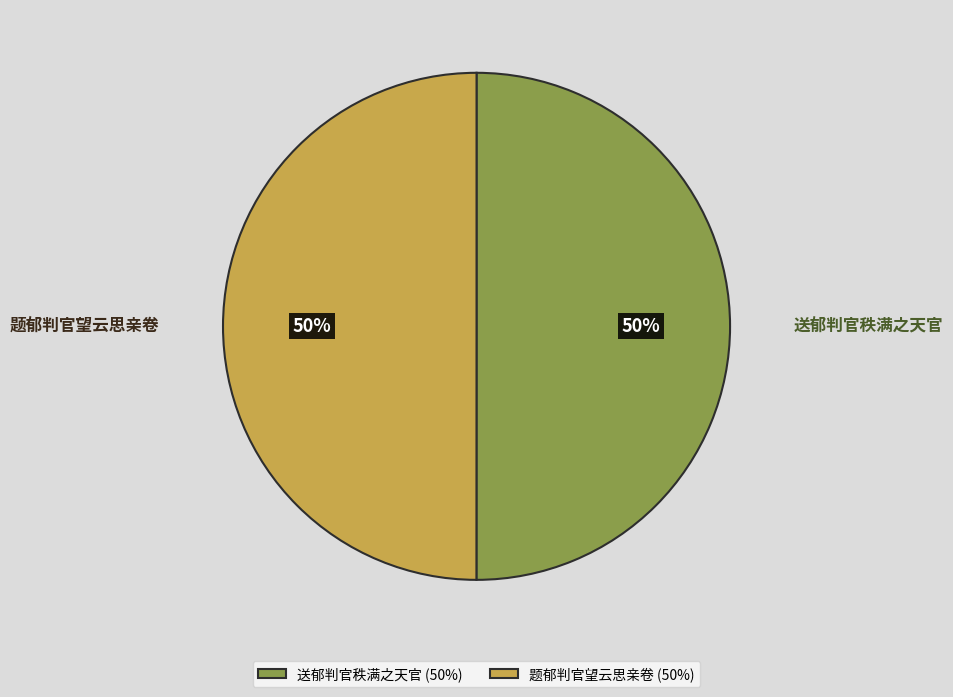

The 送郁判官秩满之天官 slice represents 39% of the pie. True or false?

False